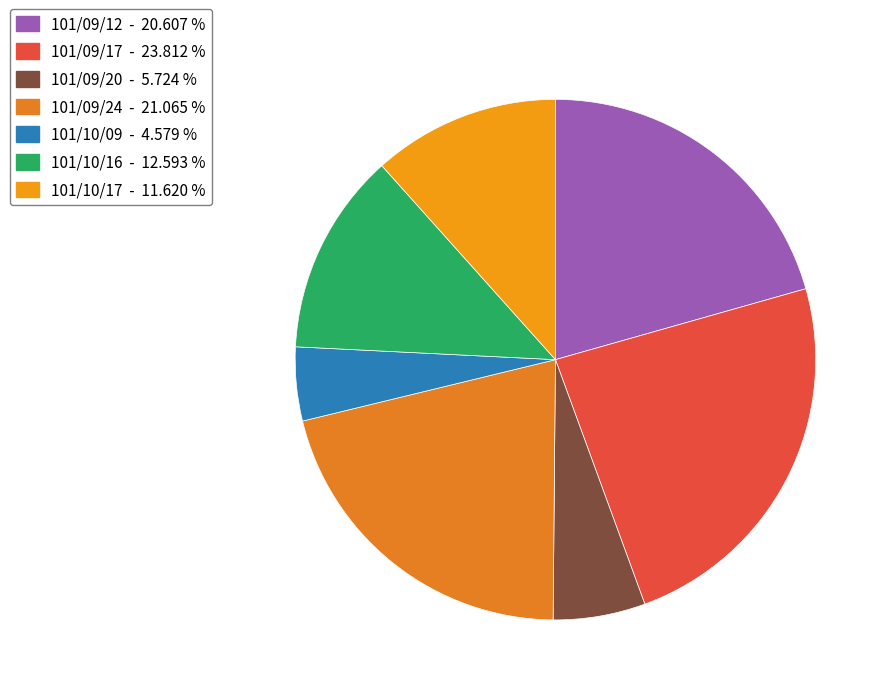

Does any single category account for the majority?

No